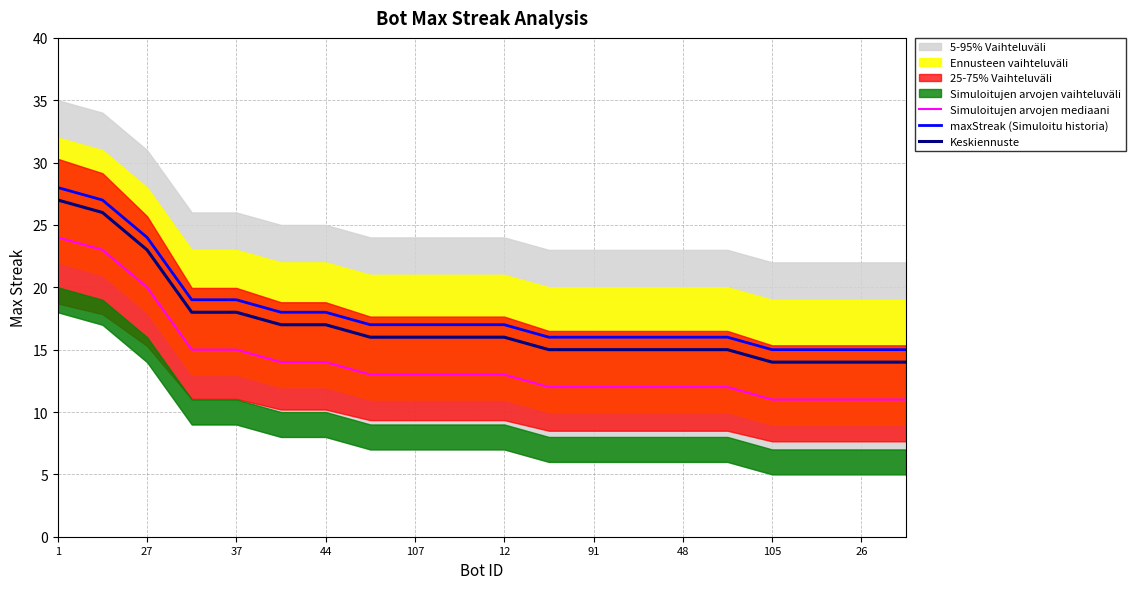

List the series in order of their peak value, lowest first.

Simuloitujen arvojen mediaani, Keskiennuste, maxStreak (Simuloitu historia)